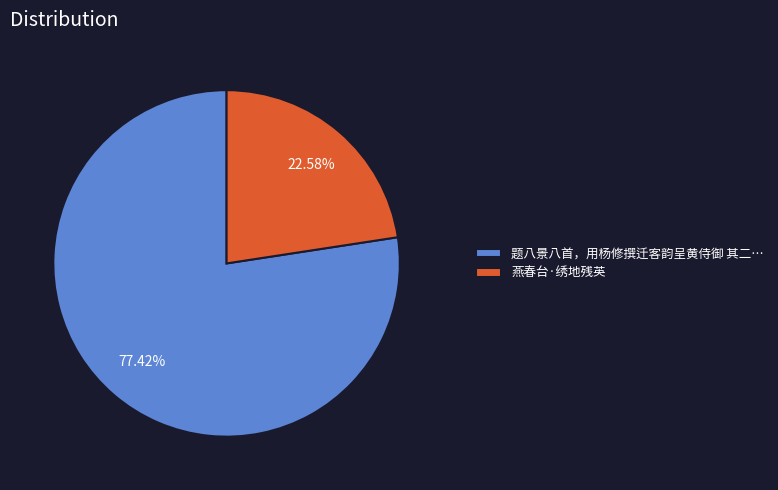

Which slice is the smallest?

燕春台·绣地残英